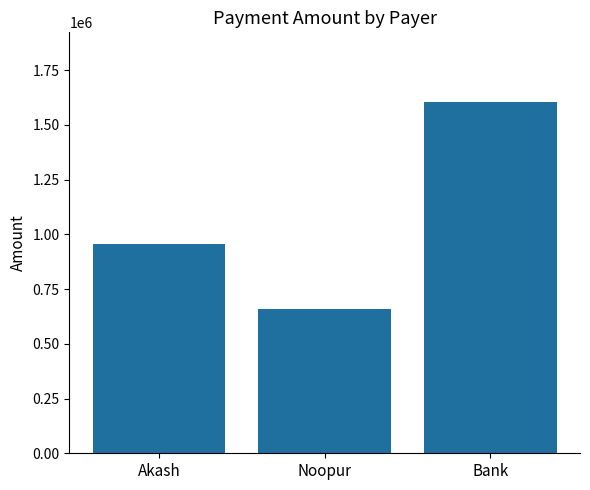

Reading right to left, transcribe all the data shown in this chart.

Bank=1602154	Noopur=657758	Akash=955295